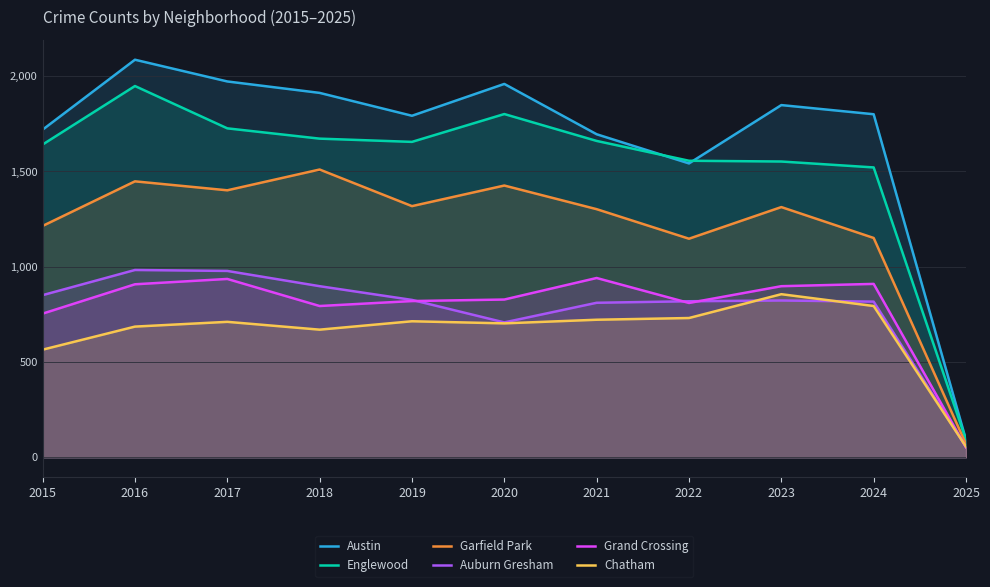

At which category does Englewood reach its first local valley?

2019